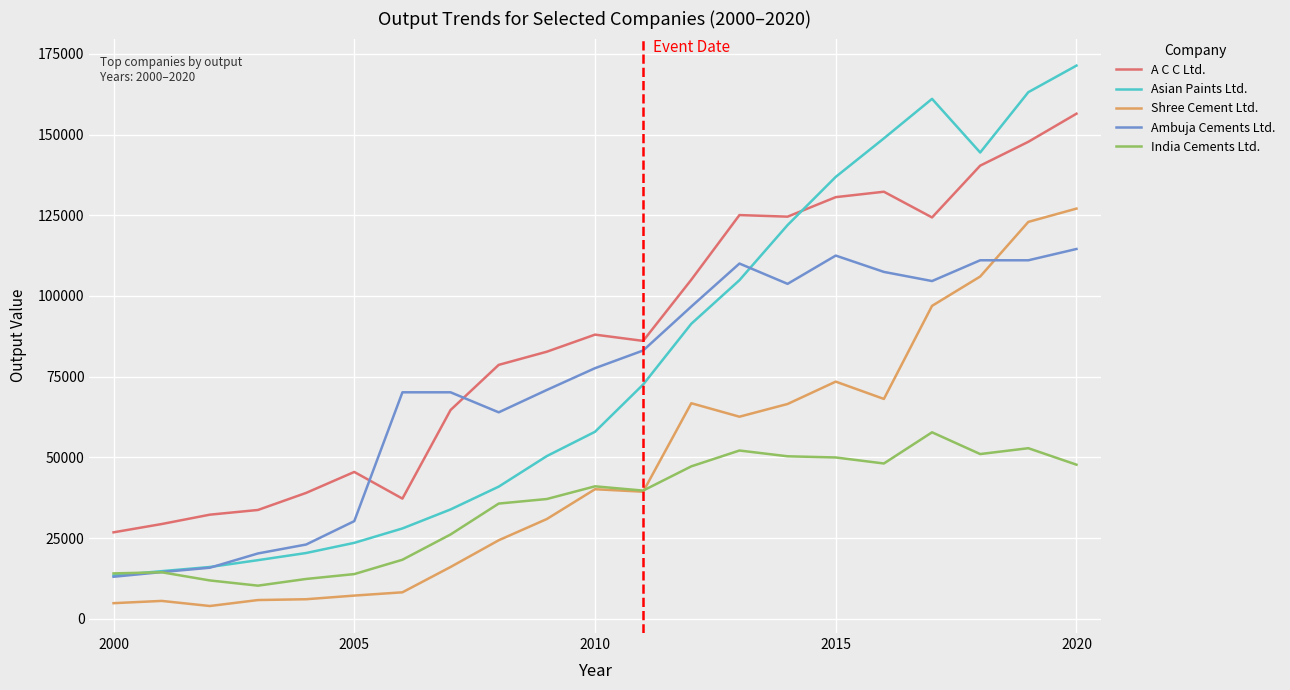

What is the maximum value shown in the chart?

171373.3